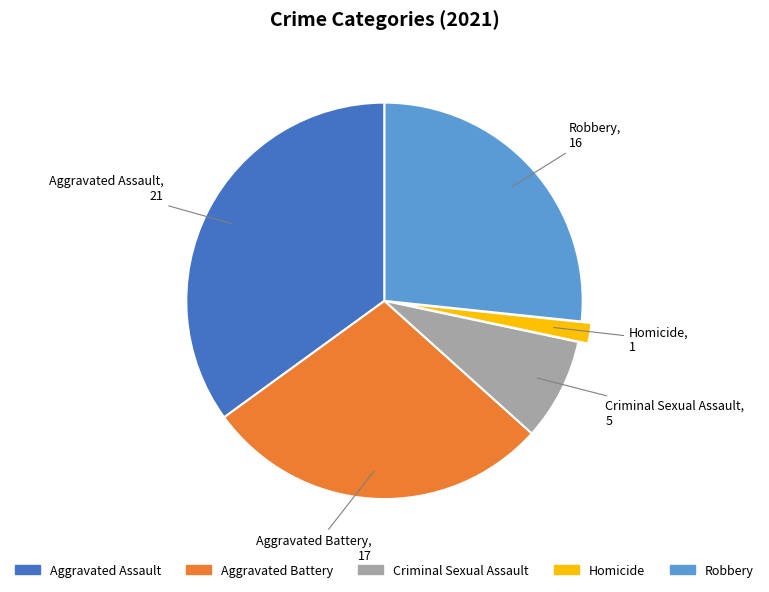

Is there any slice that represents more than half of the pie?

No